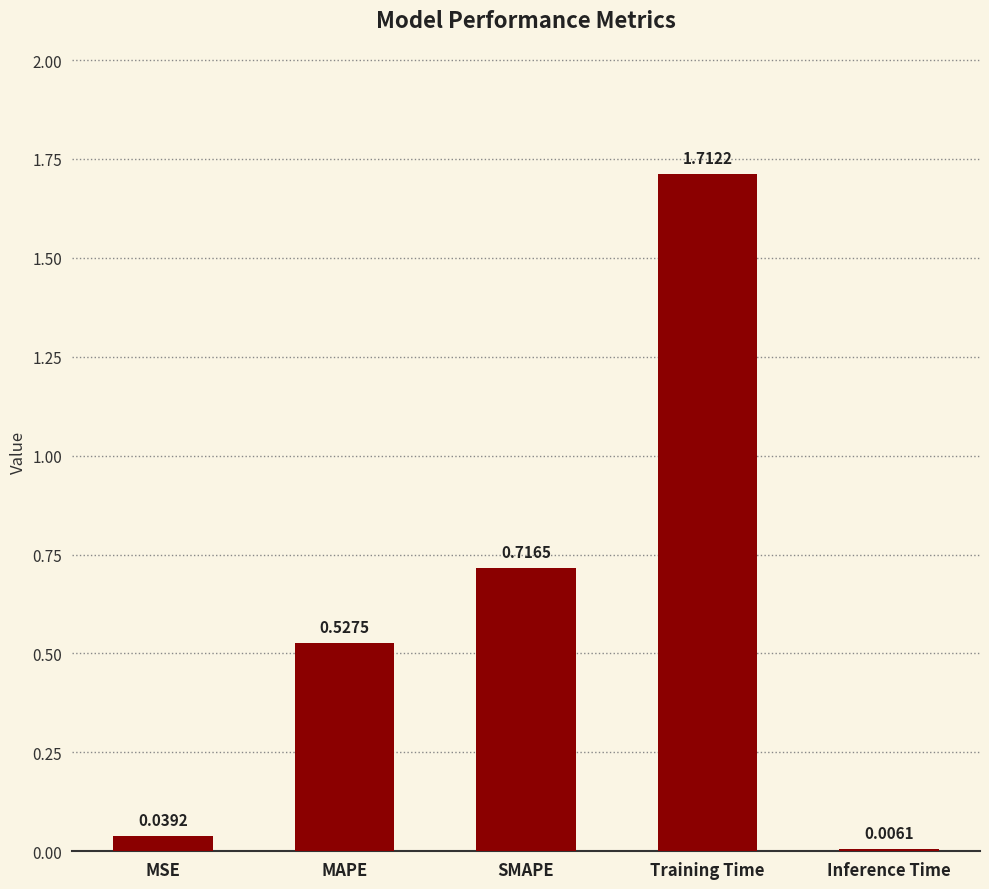

Which category has the highest value across all series?

Training Time